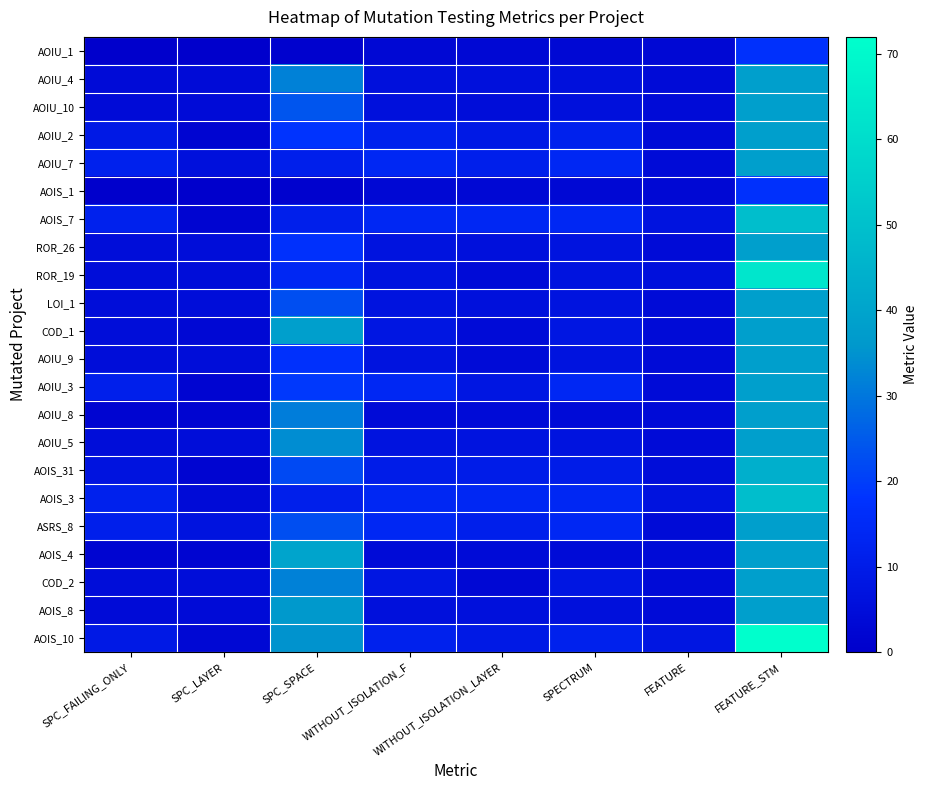

Reading left to right, what are all the values shown in this chart?

AOIU_1: SPC_FAILING_ONLY=0	SPC_LAYER=0	SPC_SPACE=1	WITHOUT_ISOLATION_F=3	WITHOUT_ISOLATION_LAYER=3	SPECTRUM=3	FEATURE=3	FEATURE_STM=17
AOIU_4: SPC_FAILING_ONLY=4	SPC_LAYER=4	SPC_SPACE=32	WITHOUT_ISOLATION_F=6	WITHOUT_ISOLATION_LAYER=6	SPECTRUM=6	FEATURE=4	FEATURE_STM=38
AOIU_10: SPC_FAILING_ONLY=4	SPC_LAYER=4	SPC_SPACE=24	WITHOUT_ISOLATION_F=6	WITHOUT_ISOLATION_LAYER=5	SPECTRUM=6	FEATURE=4	FEATURE_STM=38
AOIU_2: SPC_FAILING_ONLY=9	SPC_LAYER=2	SPC_SPACE=18	WITHOUT_ISOLATION_F=12	WITHOUT_ISOLATION_LAYER=9	SPECTRUM=12	FEATURE=4	FEATURE_STM=38
AOIU_7: SPC_FAILING_ONLY=12	SPC_LAYER=6	SPC_SPACE=11	WITHOUT_ISOLATION_F=14	WITHOUT_ISOLATION_LAYER=11	SPECTRUM=14	FEATURE=4	FEATURE_STM=38
AOIS_1: SPC_FAILING_ONLY=0	SPC_LAYER=0	SPC_SPACE=1	WITHOUT_ISOLATION_F=3	WITHOUT_ISOLATION_LAYER=3	SPECTRUM=3	FEATURE=3	FEATURE_STM=17
AOIS_7: SPC_FAILING_ONLY=12	SPC_LAYER=2	SPC_SPACE=11	WITHOUT_ISOLATION_F=14	WITHOUT_ISOLATION_LAYER=14	SPECTRUM=14	FEATURE=7	FEATURE_STM=49
ROR_26: SPC_FAILING_ONLY=5	SPC_LAYER=5	SPC_SPACE=17	WITHOUT_ISOLATION_F=7	WITHOUT_ISOLATION_LAYER=6	SPECTRUM=7	FEATURE=4	FEATURE_STM=38
ROR_19: SPC_FAILING_ONLY=5	SPC_LAYER=5	SPC_SPACE=14	WITHOUT_ISOLATION_F=7	WITHOUT_ISOLATION_LAYER=4	SPECTRUM=7	FEATURE=6	FEATURE_STM=63
LOI_1: SPC_FAILING_ONLY=5	SPC_LAYER=5	SPC_SPACE=23	WITHOUT_ISOLATION_F=7	WITHOUT_ISOLATION_LAYER=6	SPECTRUM=7	FEATURE=4	FEATURE_STM=38
COD_1: SPC_FAILING_ONLY=5	SPC_LAYER=3	SPC_SPACE=38	WITHOUT_ISOLATION_F=8	WITHOUT_ISOLATION_LAYER=4	SPECTRUM=8	FEATURE=4	FEATURE_STM=38
AOIU_9: SPC_FAILING_ONLY=5	SPC_LAYER=5	SPC_SPACE=17	WITHOUT_ISOLATION_F=7	WITHOUT_ISOLATION_LAYER=4	SPECTRUM=7	FEATURE=4	FEATURE_STM=38
AOIU_3: SPC_FAILING_ONLY=11	SPC_LAYER=2	SPC_SPACE=19	WITHOUT_ISOLATION_F=14	WITHOUT_ISOLATION_LAYER=8	SPECTRUM=14	FEATURE=4	FEATURE_STM=38
AOIU_8: SPC_FAILING_ONLY=2	SPC_LAYER=2	SPC_SPACE=31	WITHOUT_ISOLATION_F=4	WITHOUT_ISOLATION_LAYER=4	SPECTRUM=4	FEATURE=4	FEATURE_STM=38
AOIU_5: SPC_FAILING_ONLY=5	SPC_LAYER=5	SPC_SPACE=34	WITHOUT_ISOLATION_F=7	WITHOUT_ISOLATION_LAYER=7	SPECTRUM=7	FEATURE=4	FEATURE_STM=38
AOIS_31: SPC_FAILING_ONLY=7	SPC_LAYER=2	SPC_SPACE=22	WITHOUT_ISOLATION_F=10	WITHOUT_ISOLATION_LAYER=10	SPECTRUM=10	FEATURE=5	FEATURE_STM=44
AOIS_3: SPC_FAILING_ONLY=12	SPC_LAYER=4	SPC_SPACE=11	WITHOUT_ISOLATION_F=14	WITHOUT_ISOLATION_LAYER=14	SPECTRUM=14	FEATURE=7	FEATURE_STM=49
ASRS_8: SPC_FAILING_ONLY=11	SPC_LAYER=7	SPC_SPACE=23	WITHOUT_ISOLATION_F=14	WITHOUT_ISOLATION_LAYER=11	SPECTRUM=14	FEATURE=4	FEATURE_STM=38
AOIS_4: SPC_FAILING_ONLY=2	SPC_LAYER=2	SPC_SPACE=40	WITHOUT_ISOLATION_F=4	WITHOUT_ISOLATION_LAYER=4	SPECTRUM=4	FEATURE=4	FEATURE_STM=38
COD_2: SPC_FAILING_ONLY=5	SPC_LAYER=5	SPC_SPACE=32	WITHOUT_ISOLATION_F=8	WITHOUT_ISOLATION_LAYER=3	SPECTRUM=8	FEATURE=4	FEATURE_STM=38
AOIS_8: SPC_FAILING_ONLY=4	SPC_LAYER=4	SPC_SPACE=36	WITHOUT_ISOLATION_F=6	WITHOUT_ISOLATION_LAYER=6	SPECTRUM=6	FEATURE=4	FEATURE_STM=38
AOIS_10: SPC_FAILING_ONLY=9	SPC_LAYER=3	SPC_SPACE=35	WITHOUT_ISOLATION_F=12	WITHOUT_ISOLATION_LAYER=9	SPECTRUM=12	FEATURE=8	FEATURE_STM=72